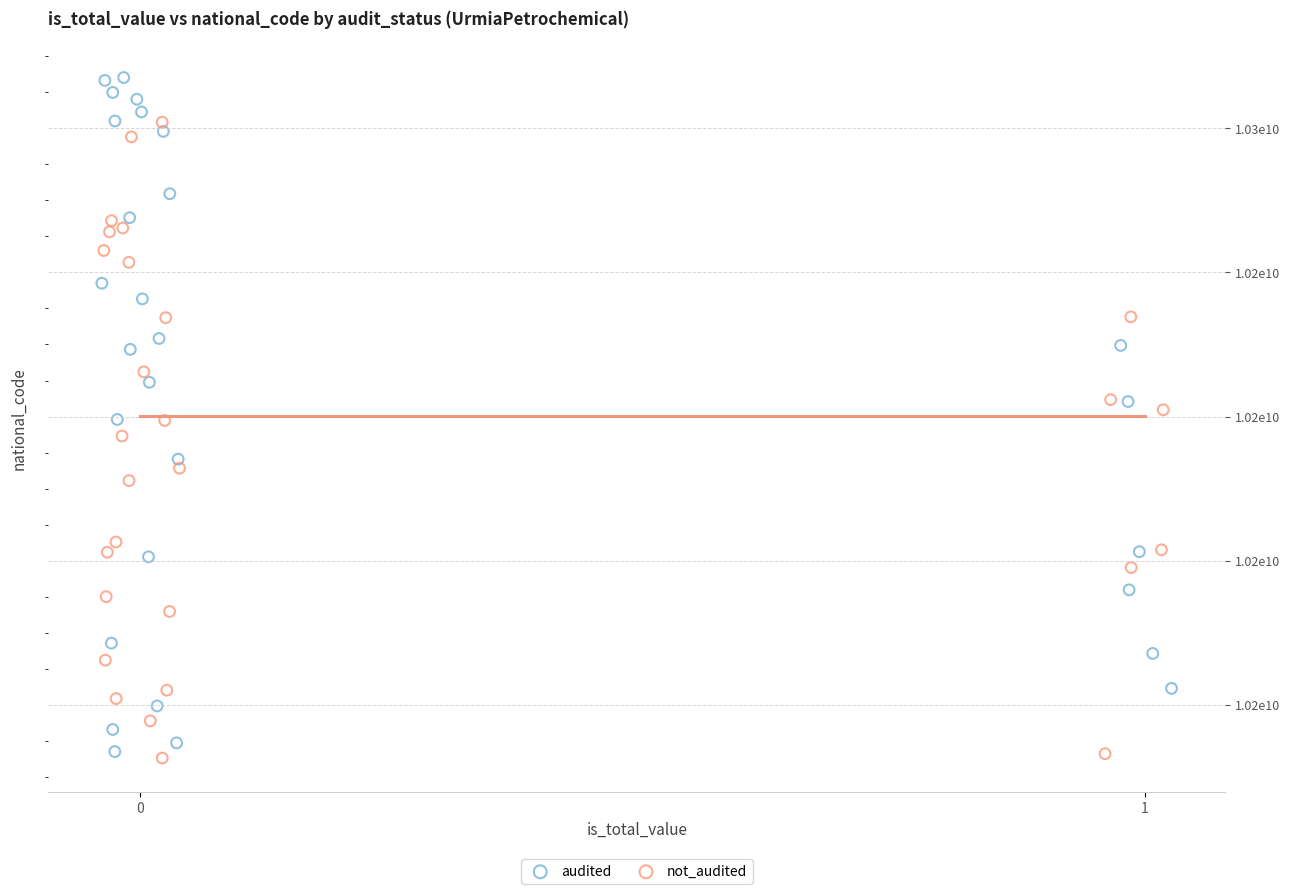

What are all the series names shown in the legend?

audited, not_audited